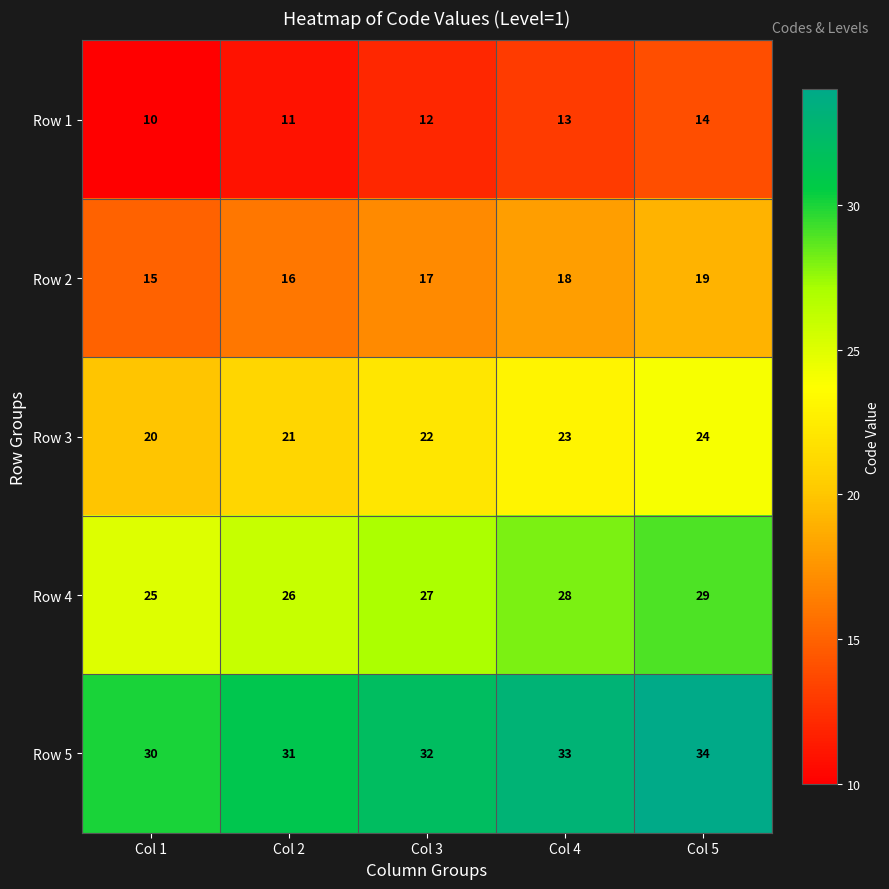

At which category is the sum across all series the highest?

Col 5